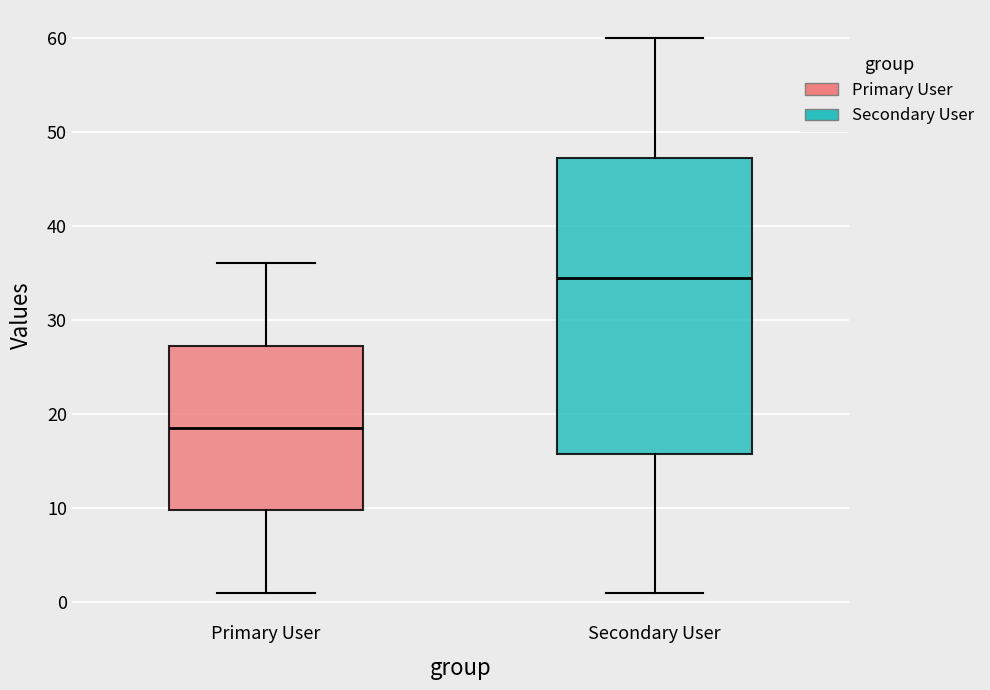

Reading left to right, read every box against the y-axis: the position of its median line, the range the box covers, and the ends of its whiskers. The values are not printed on the chart, so give them approximately, as read against the axis.

Primary User: median 19, box 10 to 27, whiskers 1 to 36
Secondary User: median 35, box 16 to 47, whiskers 1 to 60